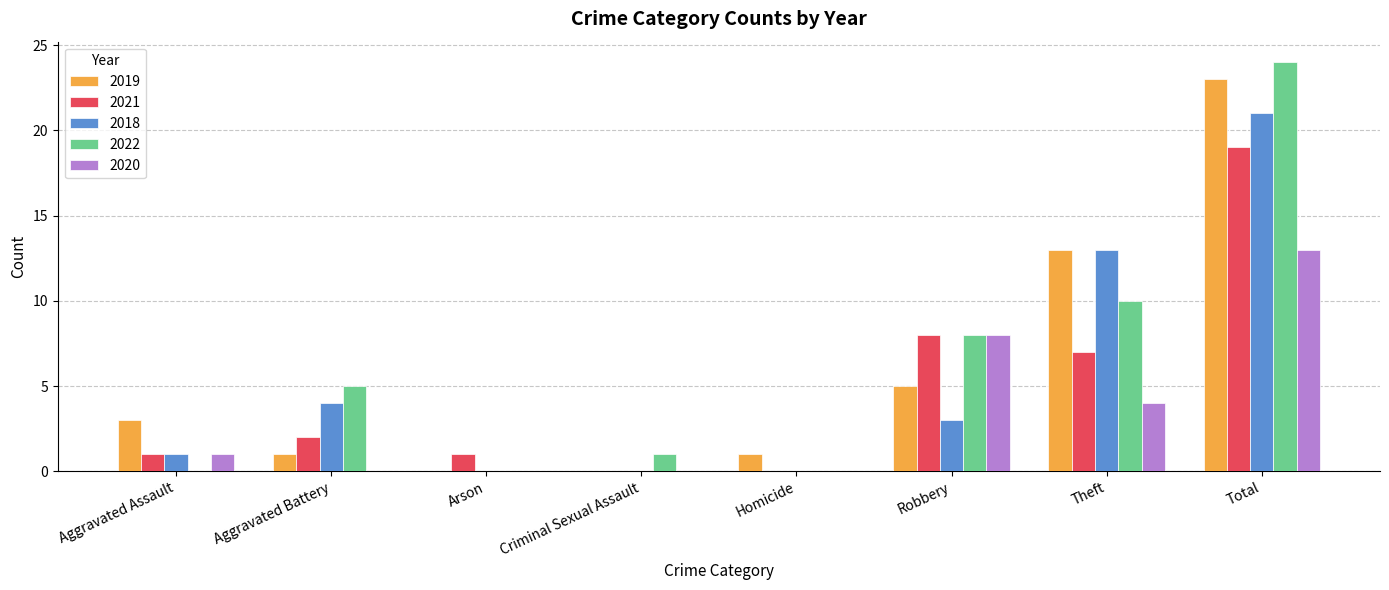

What is the total value across all series at Theft?

47